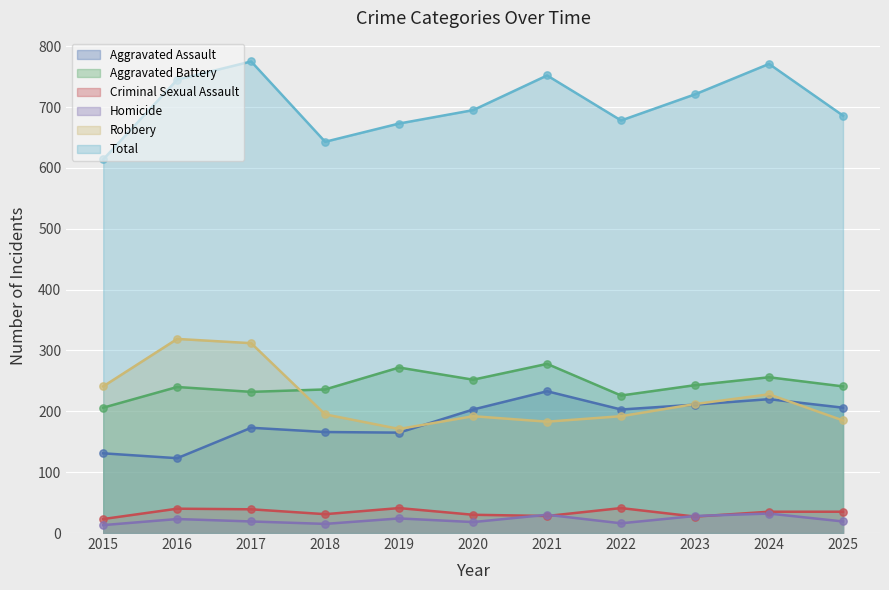

Which series contains the highest Y value?

Total